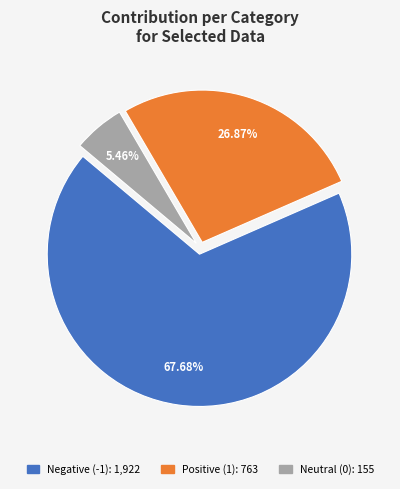

Is there any slice that represents more than half of the pie?

Yes